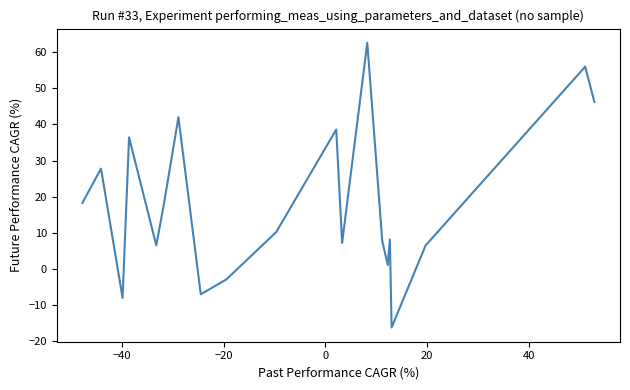

What is the difference between the maximum and minimum values?

78.7